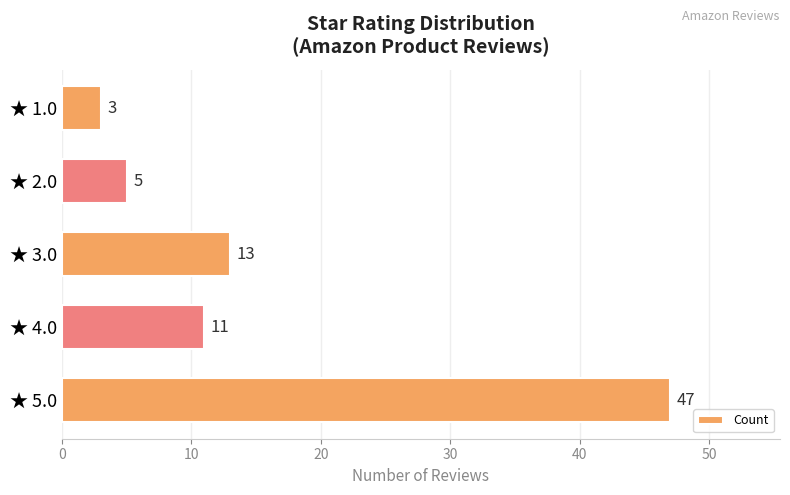

Which has a higher value, ★ 4.0 or ★ 5.0?

★ 5.0